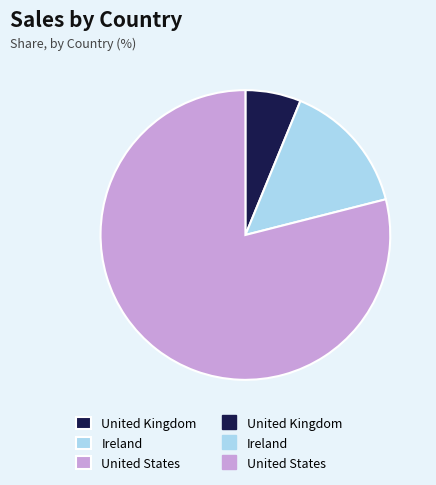

Does any single category account for the majority?

Yes